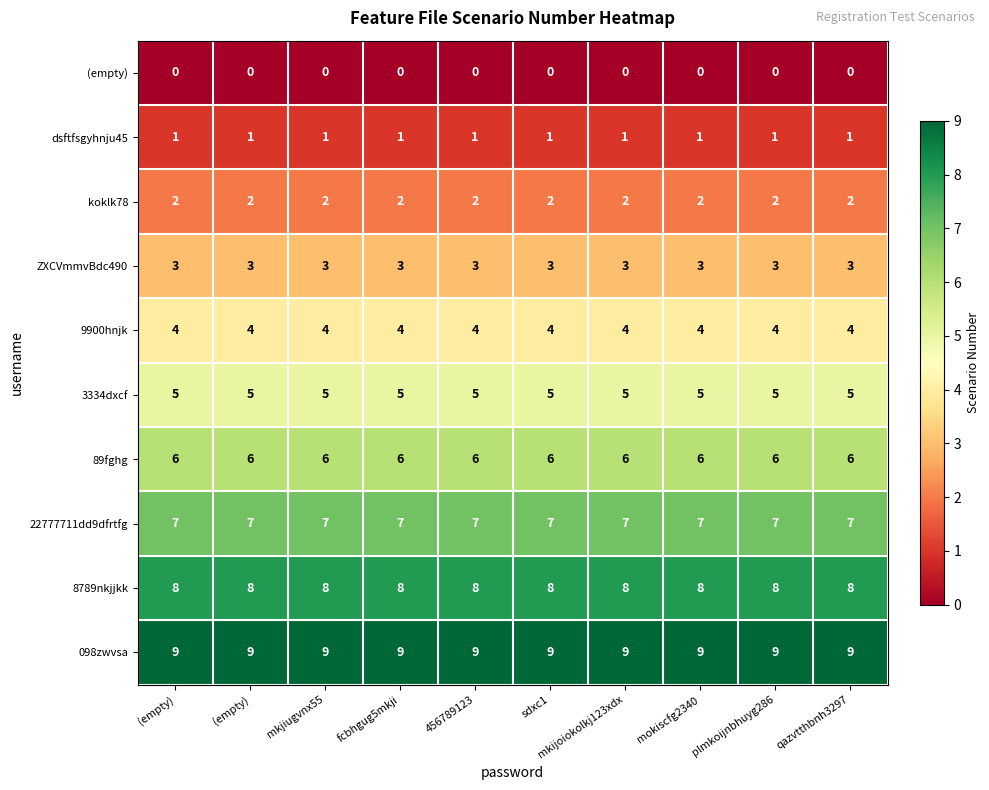

Reading left to right, transcribe all the data shown in this chart.

(empty): (empty)=0	(empty)=0	mkjiugvnx55=0	fcbhgug5mkji=0	456789123=0	sdxc1=0	mkijoiokolkj123xdx=0	mokiscfg2340=0	plmkoijnbhuyg286=0	qazvtthbnh3297=0
dsftfsgyhnju45: (empty)=1	(empty)=1	mkjiugvnx55=1	fcbhgug5mkji=1	456789123=1	sdxc1=1	mkijoiokolkj123xdx=1	mokiscfg2340=1	plmkoijnbhuyg286=1	qazvtthbnh3297=1
koklk78: (empty)=2	(empty)=2	mkjiugvnx55=2	fcbhgug5mkji=2	456789123=2	sdxc1=2	mkijoiokolkj123xdx=2	mokiscfg2340=2	plmkoijnbhuyg286=2	qazvtthbnh3297=2
ZXCVmmvBdc490: (empty)=3	(empty)=3	mkjiugvnx55=3	fcbhgug5mkji=3	456789123=3	sdxc1=3	mkijoiokolkj123xdx=3	mokiscfg2340=3	plmkoijnbhuyg286=3	qazvtthbnh3297=3
9900hnjk: (empty)=4	(empty)=4	mkjiugvnx55=4	fcbhgug5mkji=4	456789123=4	sdxc1=4	mkijoiokolkj123xdx=4	mokiscfg2340=4	plmkoijnbhuyg286=4	qazvtthbnh3297=4
3334dxcf: (empty)=5	(empty)=5	mkjiugvnx55=5	fcbhgug5mkji=5	456789123=5	sdxc1=5	mkijoiokolkj123xdx=5	mokiscfg2340=5	plmkoijnbhuyg286=5	qazvtthbnh3297=5
89fghg: (empty)=6	(empty)=6	mkjiugvnx55=6	fcbhgug5mkji=6	456789123=6	sdxc1=6	mkijoiokolkj123xdx=6	mokiscfg2340=6	plmkoijnbhuyg286=6	qazvtthbnh3297=6
22777711dd9dfrtfg: (empty)=7	(empty)=7	mkjiugvnx55=7	fcbhgug5mkji=7	456789123=7	sdxc1=7	mkijoiokolkj123xdx=7	mokiscfg2340=7	plmkoijnbhuyg286=7	qazvtthbnh3297=7
8789nkjjkk: (empty)=8	(empty)=8	mkjiugvnx55=8	fcbhgug5mkji=8	456789123=8	sdxc1=8	mkijoiokolkj123xdx=8	mokiscfg2340=8	plmkoijnbhuyg286=8	qazvtthbnh3297=8
098zwvsa: (empty)=9	(empty)=9	mkjiugvnx55=9	fcbhgug5mkji=9	456789123=9	sdxc1=9	mkijoiokolkj123xdx=9	mokiscfg2340=9	plmkoijnbhuyg286=9	qazvtthbnh3297=9